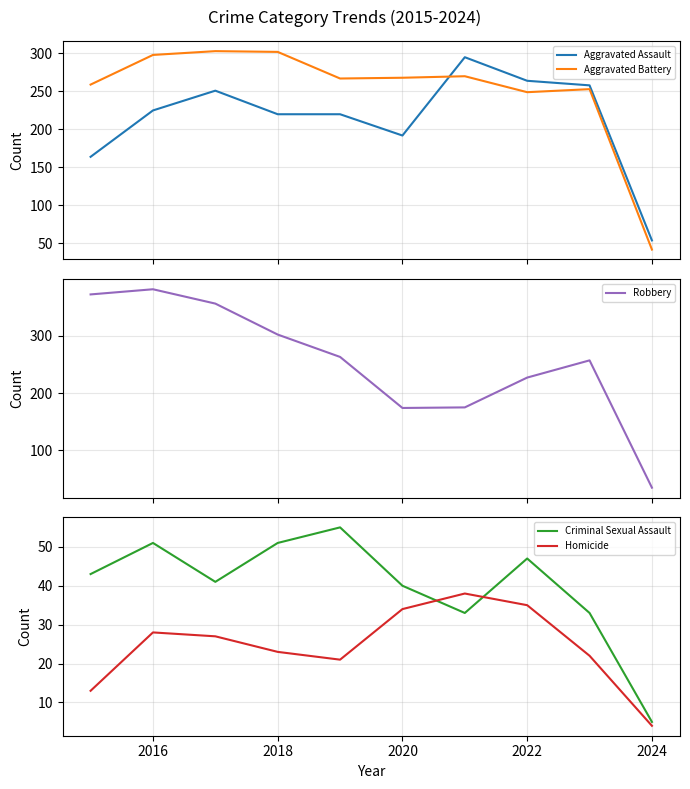

Which series has the largest total across all categories?

Robbery